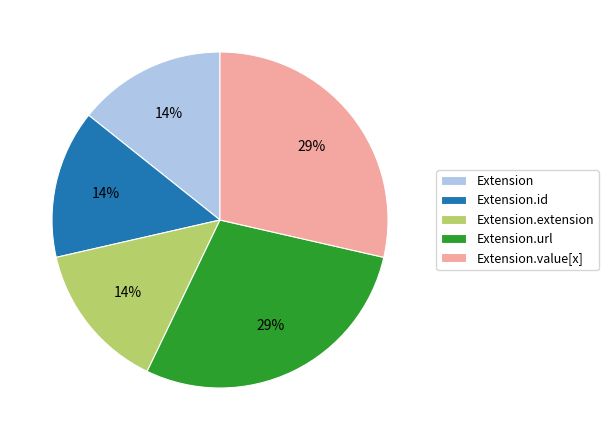

Is the sum of Extension.url and Extension.value[x] greater than half?

Yes